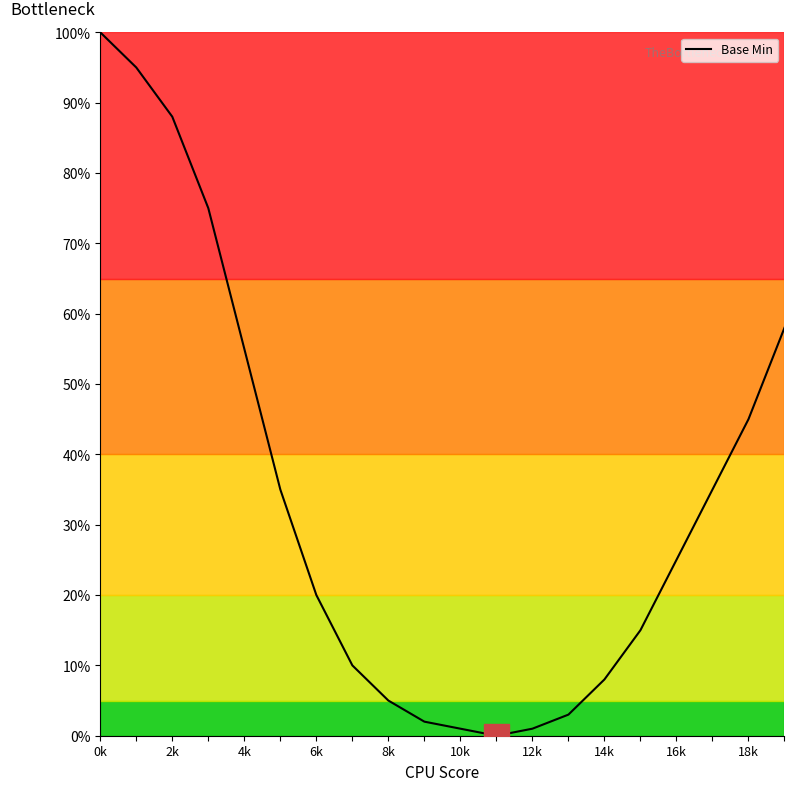

What is the greatest value displayed?

100